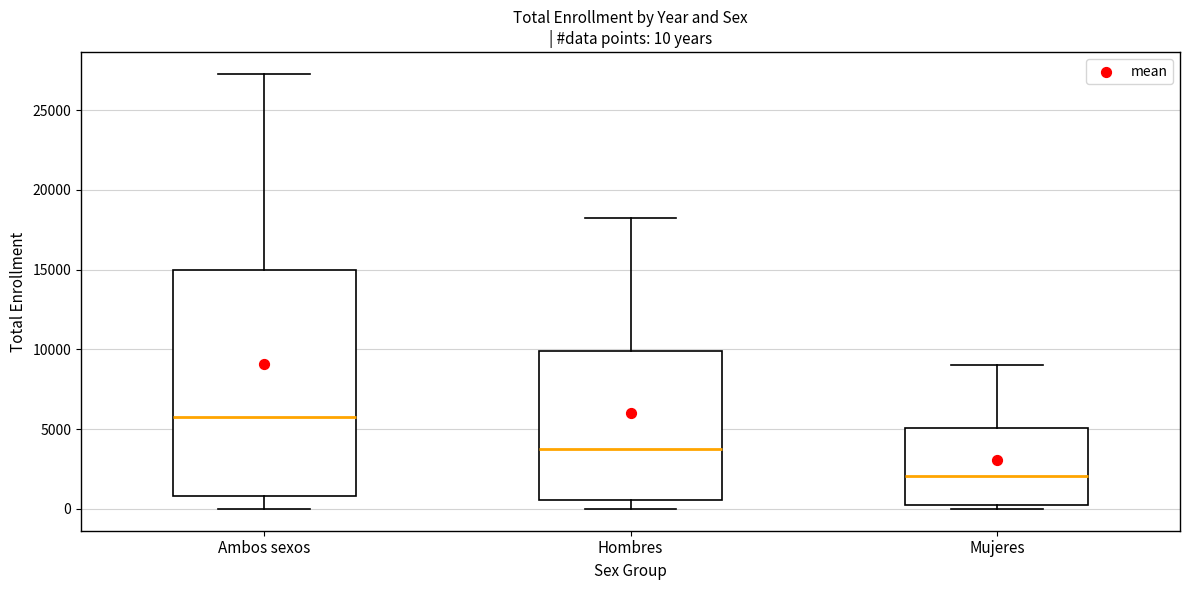

Comparing the boxes themselves (not the whiskers), which one is the tallest?

Ambos sexos